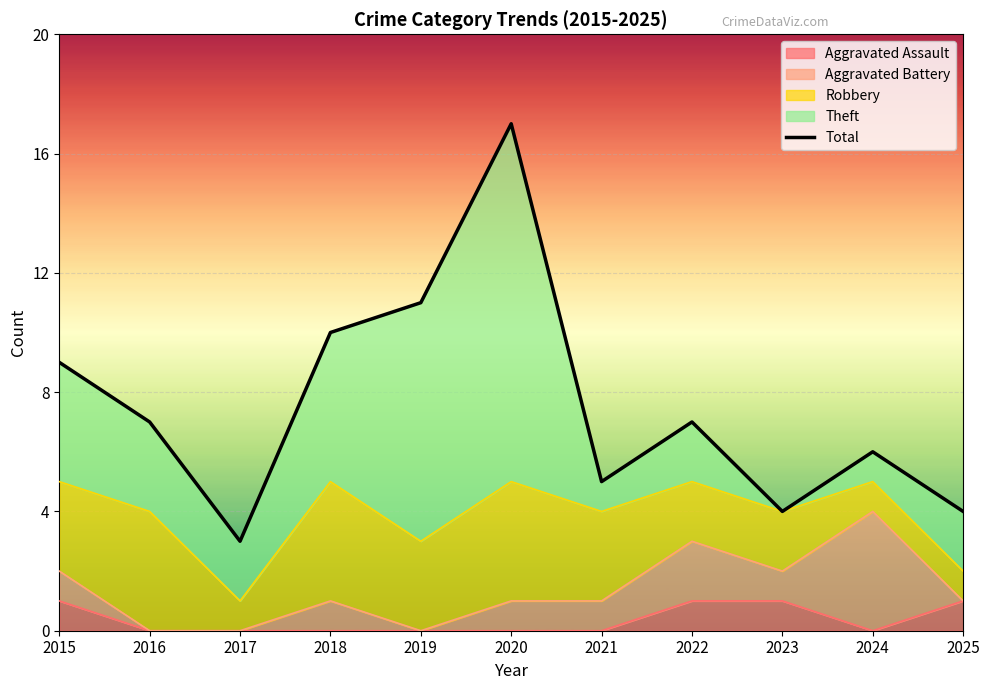

Is it true that Aggravated Assault equals 0 at 2024?

True